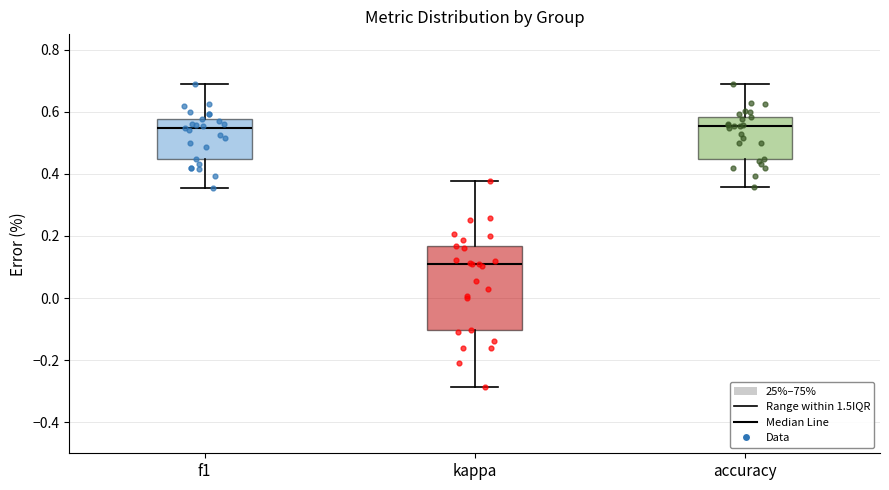

Where does the upper whisker of the box for f1 end on the y-axis? The values are not printed on the chart, so give them approximately, as read against the axis.

0.68